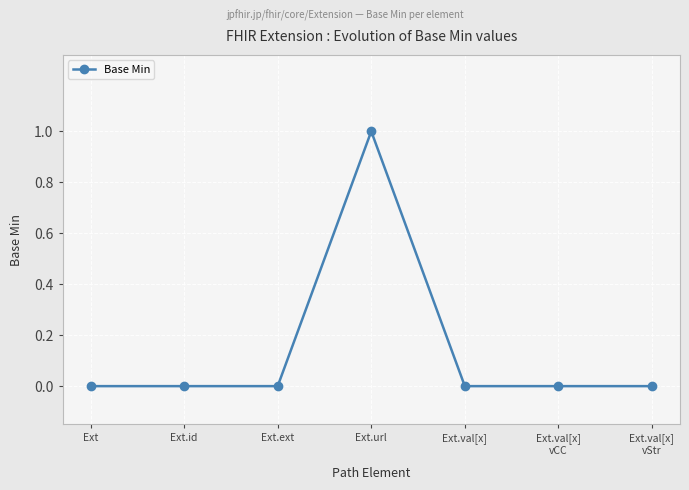

True or false: there are more than 0 points higher than both neighbors.

True